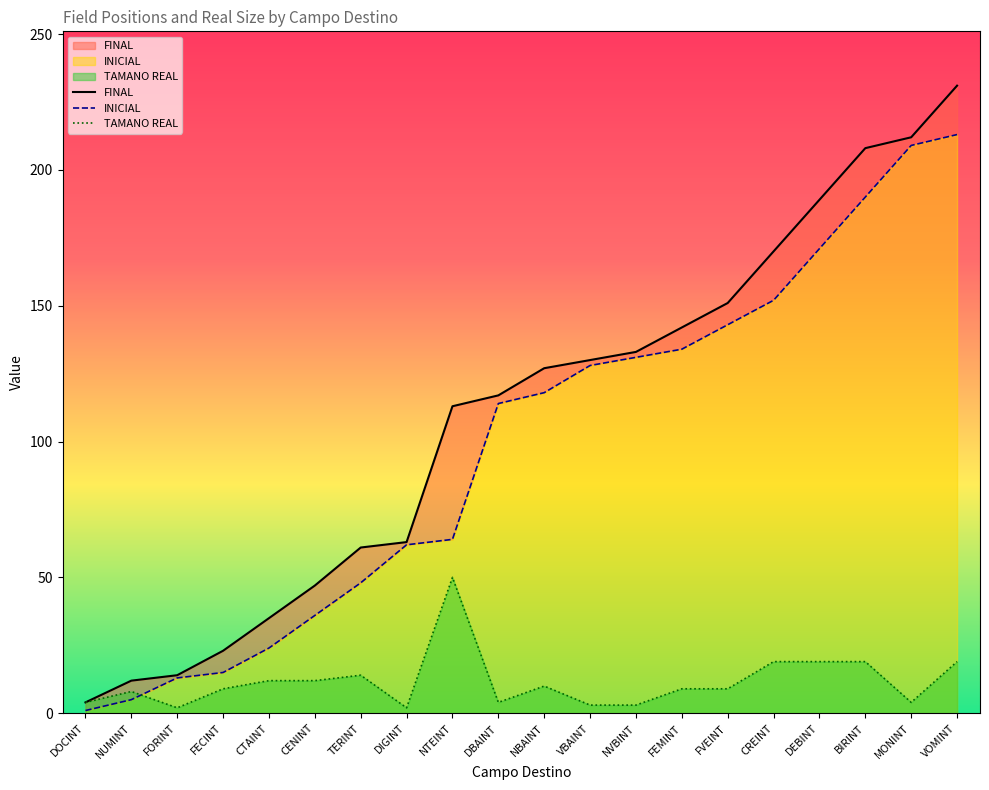

What is the total value across all series at CENINT?

95